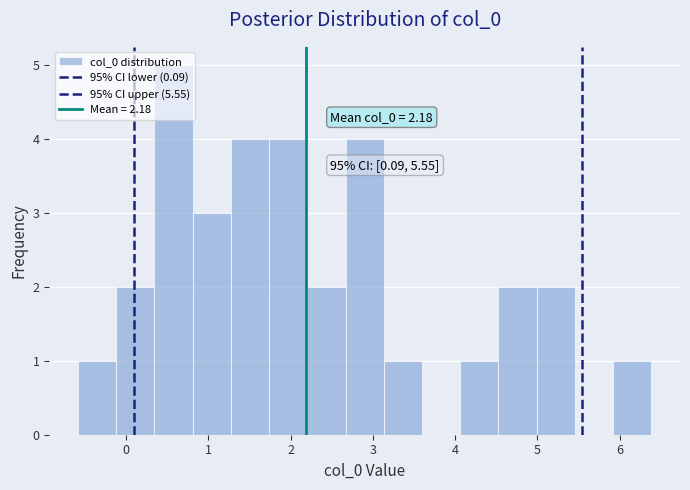

Which range on the x-axis has the tallest bar?

0.3 to 0.8